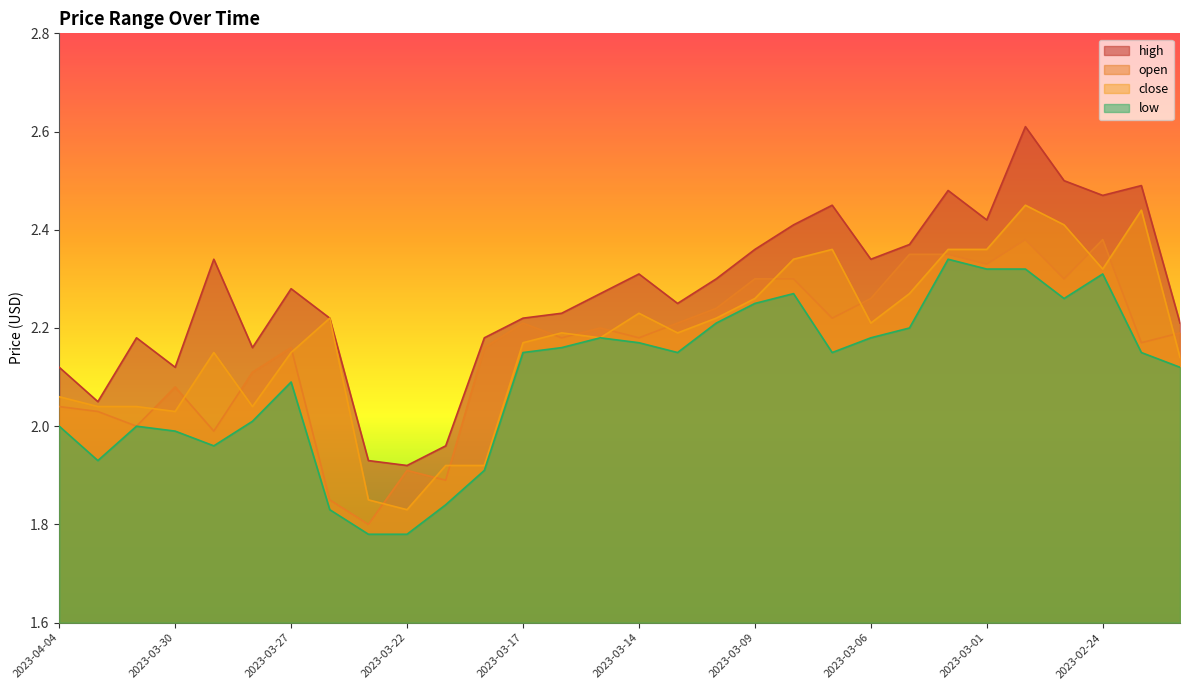

Reading left to right, what are all the values shown in this chart?

high: 2.1	2.0	2.2	2.1	2.3	2.2	2.3	2.2	1.9	1.9	2.0	2.2	2.2	2.2	2.3	2.3	2.2	2.3	2.4	2.4	2.5	2.3	2.4	2.5	2.4	2.6	2.5	2.5	2.5	2.2
open: 2.0	2.0	2.0	2.1	2.0	2.1	2.2	1.9	1.8	1.9	1.9	2.2	2.2	2.2	2.2	2.2	2.2	2.2	2.3	2.3	2.2	2.3	2.4	2.4	2.3	2.4	2.3	2.4	2.2	2.2
close: 2.1	2.0	2.0	2.0	2.1	2.0	2.1	2.2	1.9	1.8	1.9	1.9	2.2	2.2	2.2	2.2	2.2	2.2	2.3	2.3	2.4	2.2	2.3	2.4	2.4	2.5	2.4	2.3	2.4	2.1
low: 2.0	1.9	2.0	2.0	2.0	2.0	2.1	1.8	1.8	1.8	1.8	1.9	2.1	2.2	2.2	2.2	2.1	2.2	2.2	2.3	2.1	2.2	2.2	2.3	2.3	2.3	2.3	2.3	2.1	2.1